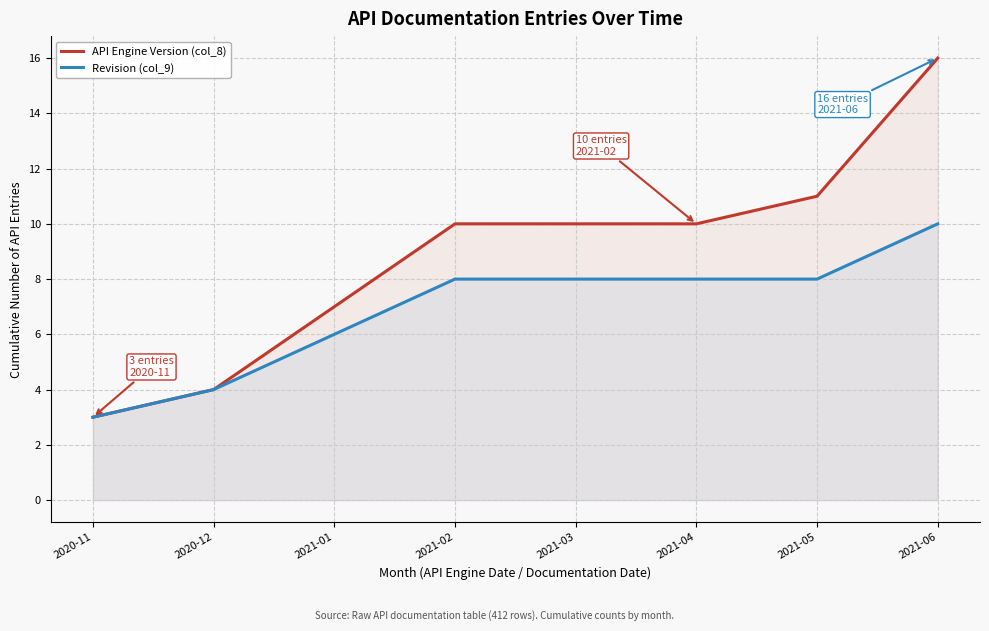

The Revision (col_9) series shows 3 at 2021-02. True or false?

False